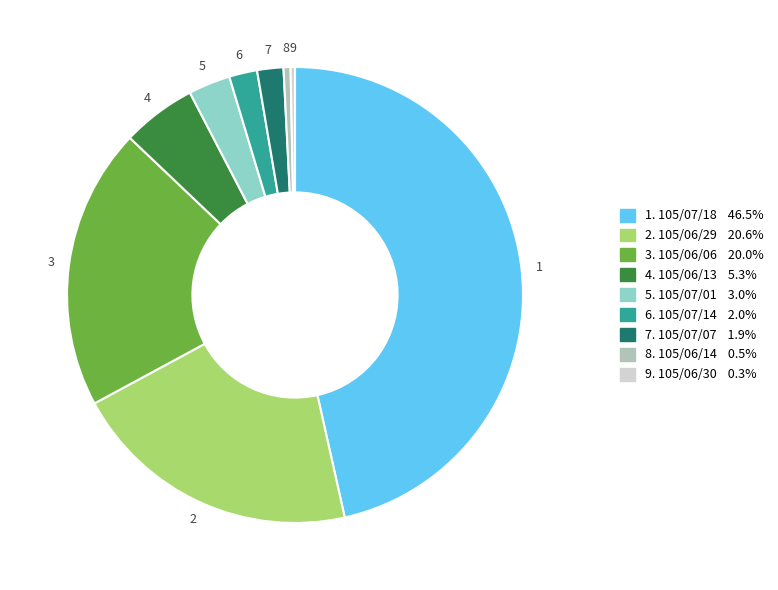

Is there a majority slice in this chart?

No